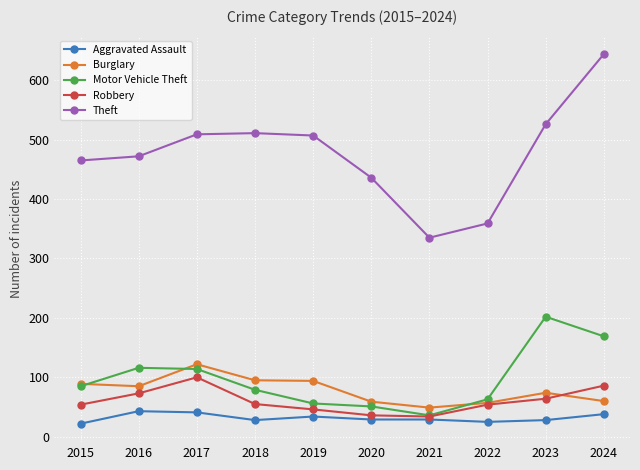

What is the minimum value shown in the chart?

22